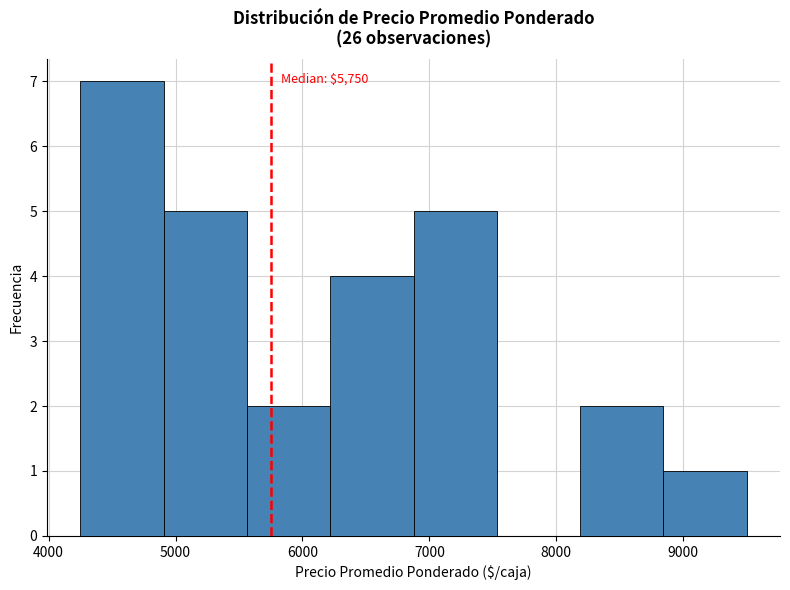

Over which range of the x-axis is the bar tallest?

4300 to 4900